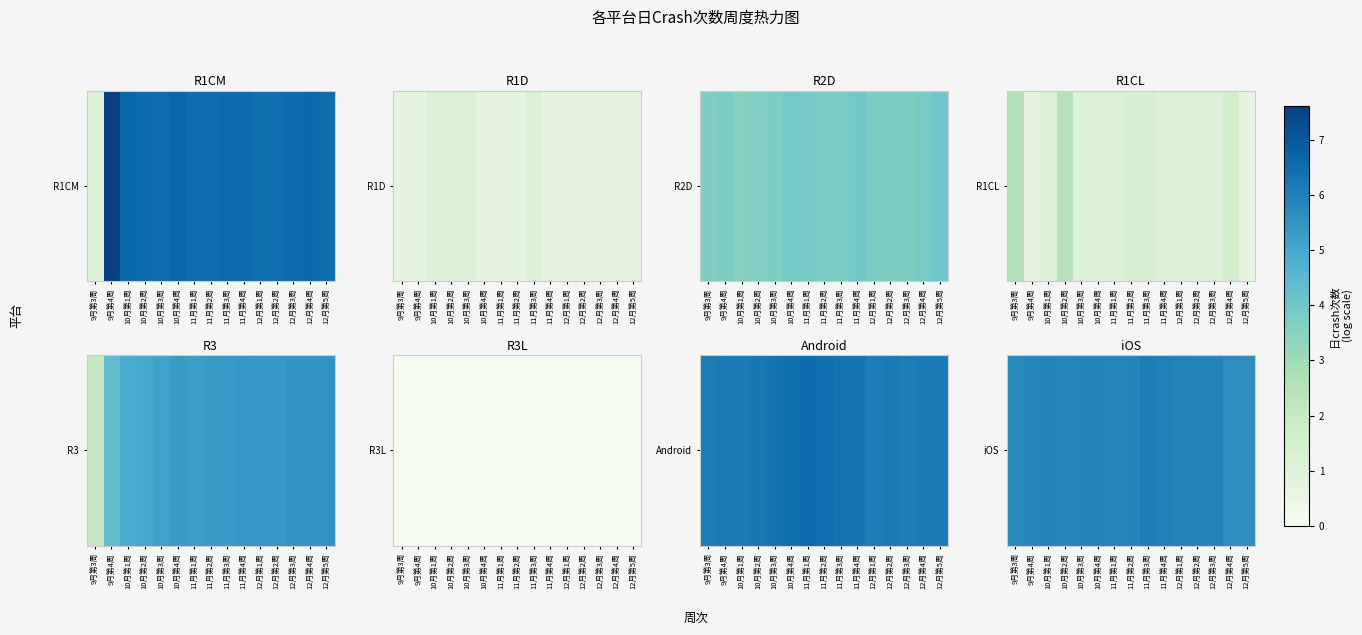

True or false: the data shows 1.3 at 11月第2周.

False